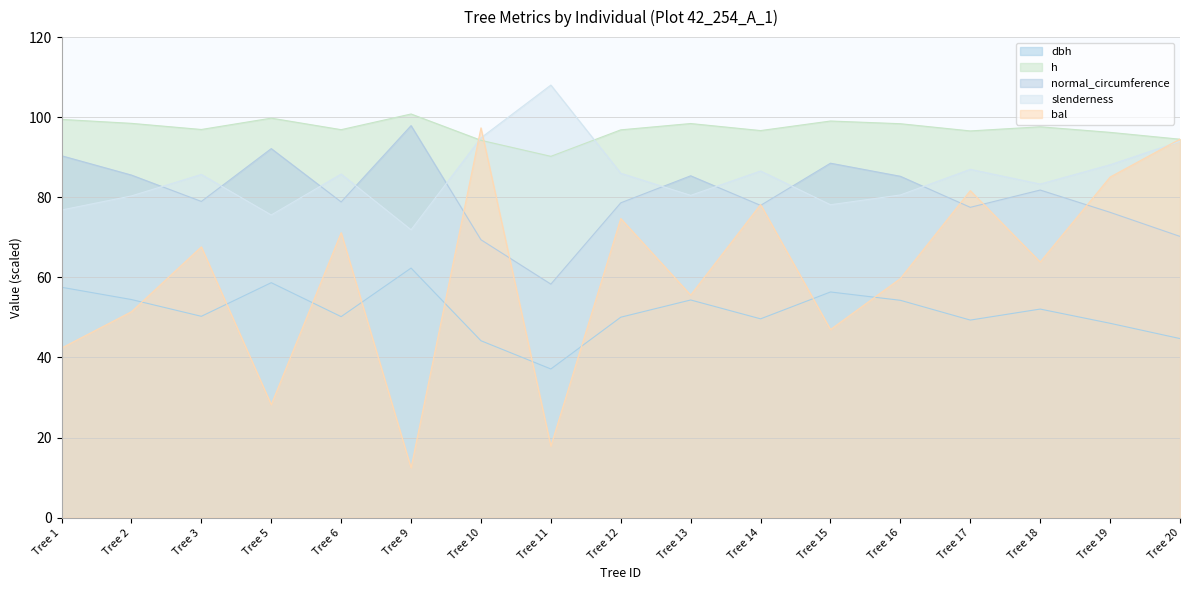

List the labels in order of bal value, smallest first.

Tree 9, Tree 11, Tree 5, Tree 1, Tree 15, Tree 2, Tree 13, Tree 16, Tree 18, Tree 3, Tree 6, Tree 12, Tree 14, Tree 17, Tree 19, Tree 20, Tree 10